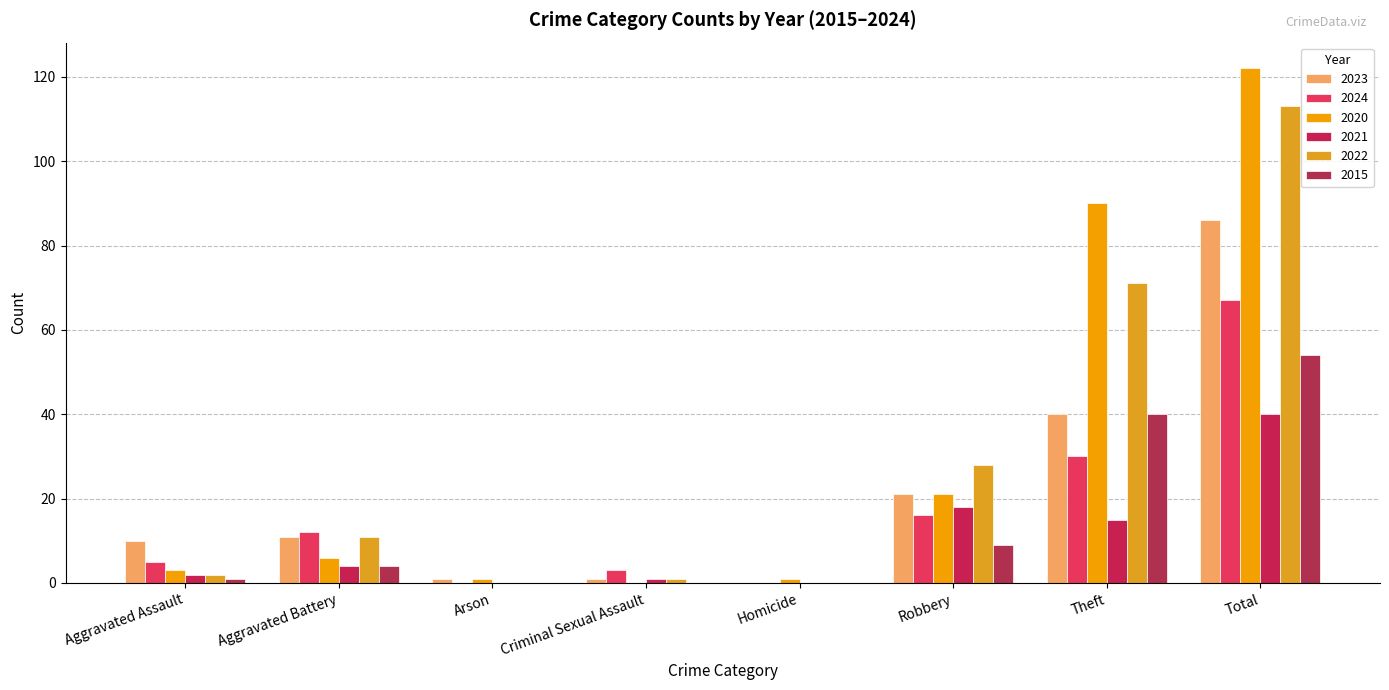

Are the bars horizontal?

No